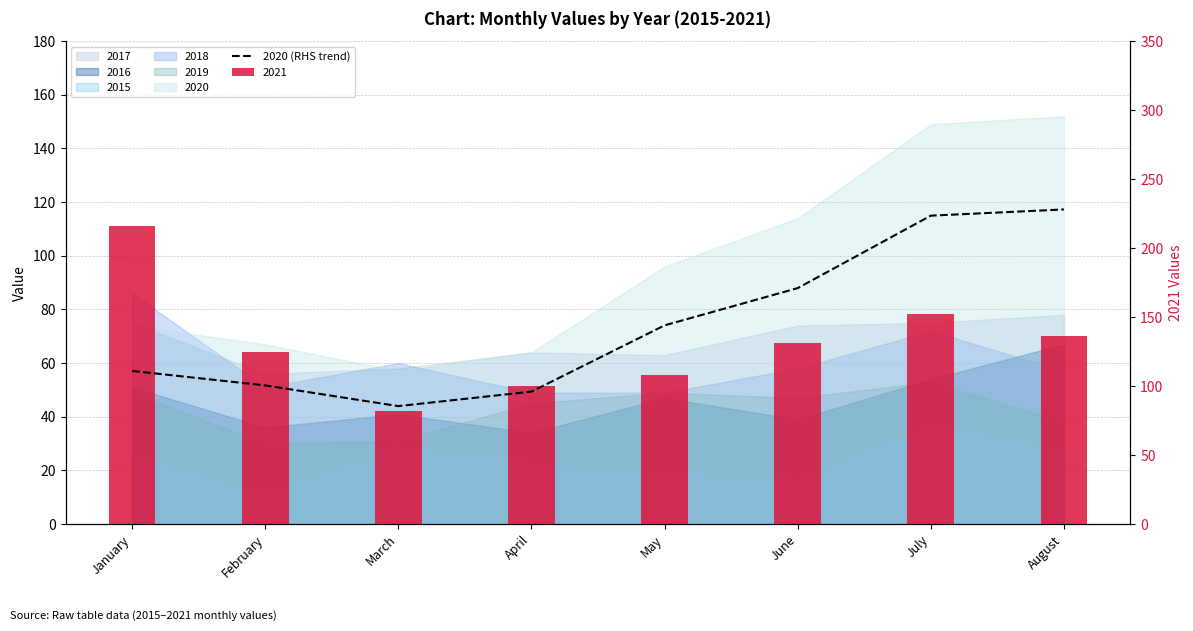

How many data points are less than 144?

4